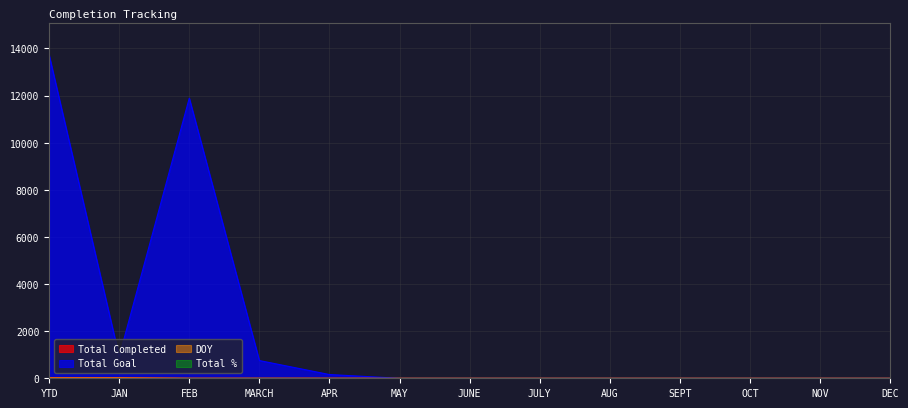

What is the sum of all Total Goal values?

27442